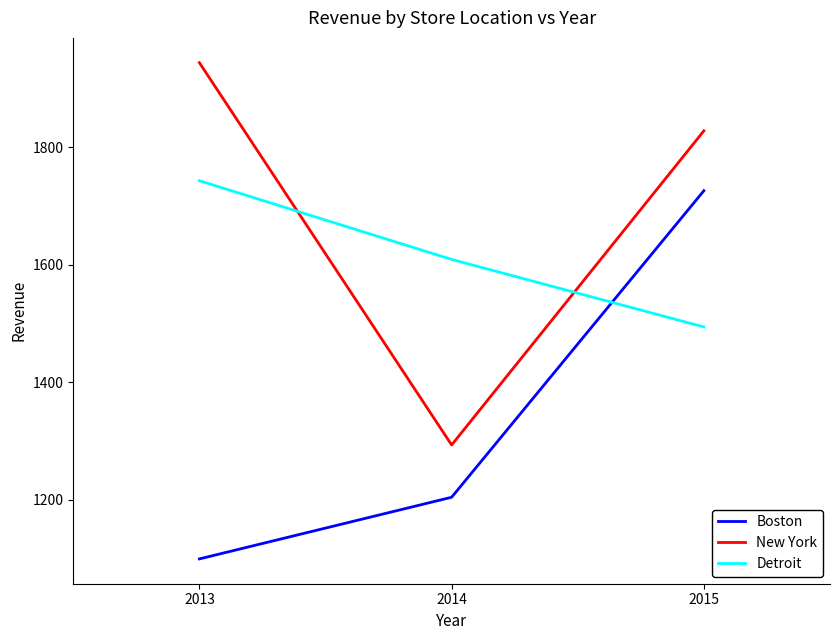

How many Detroit values are between 1494 and 1743?

3